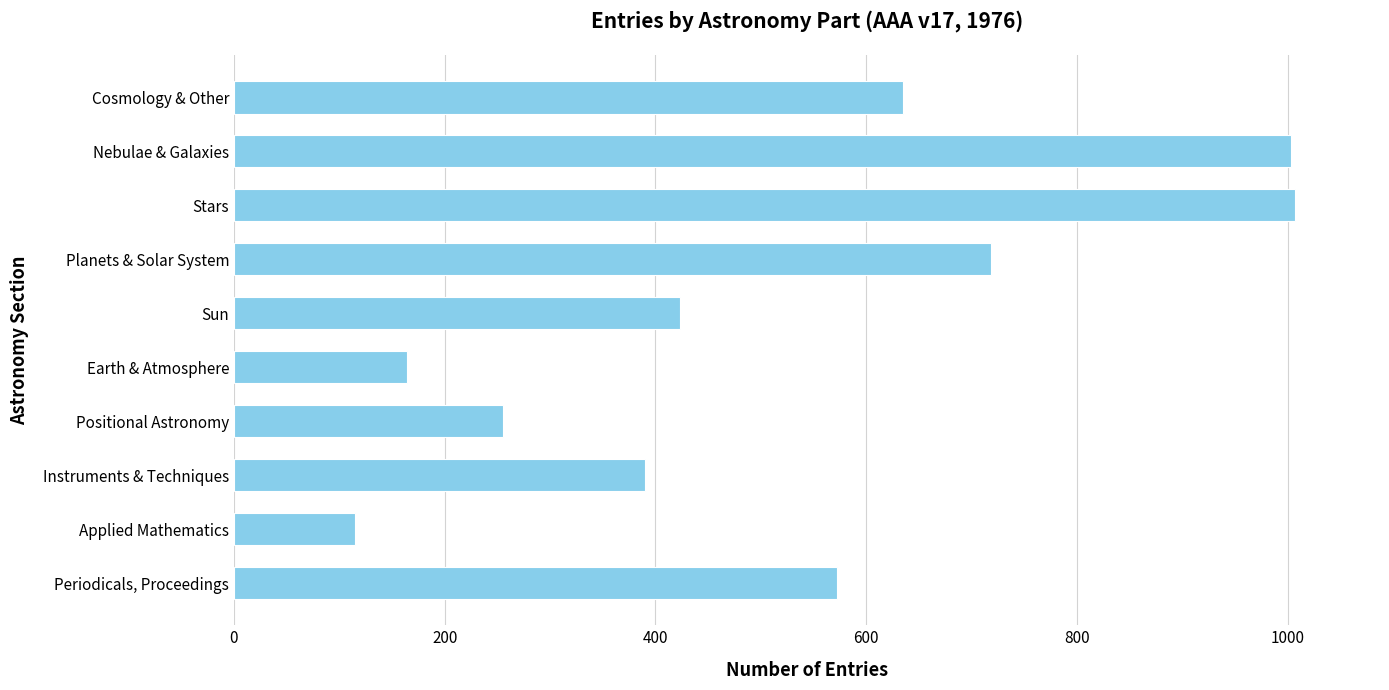

Count the number of categories in the chart.

10